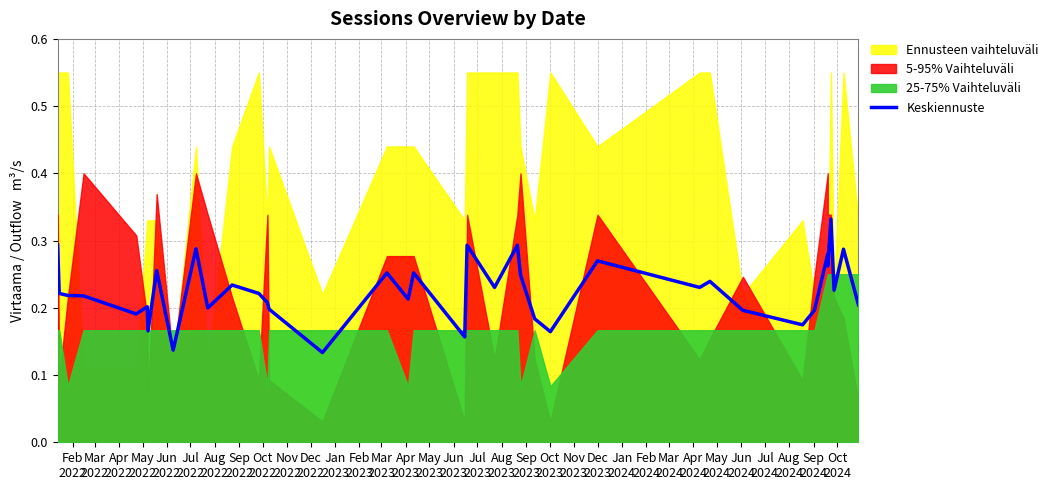

What is the difference between the second highest and second lowest values?

0.2